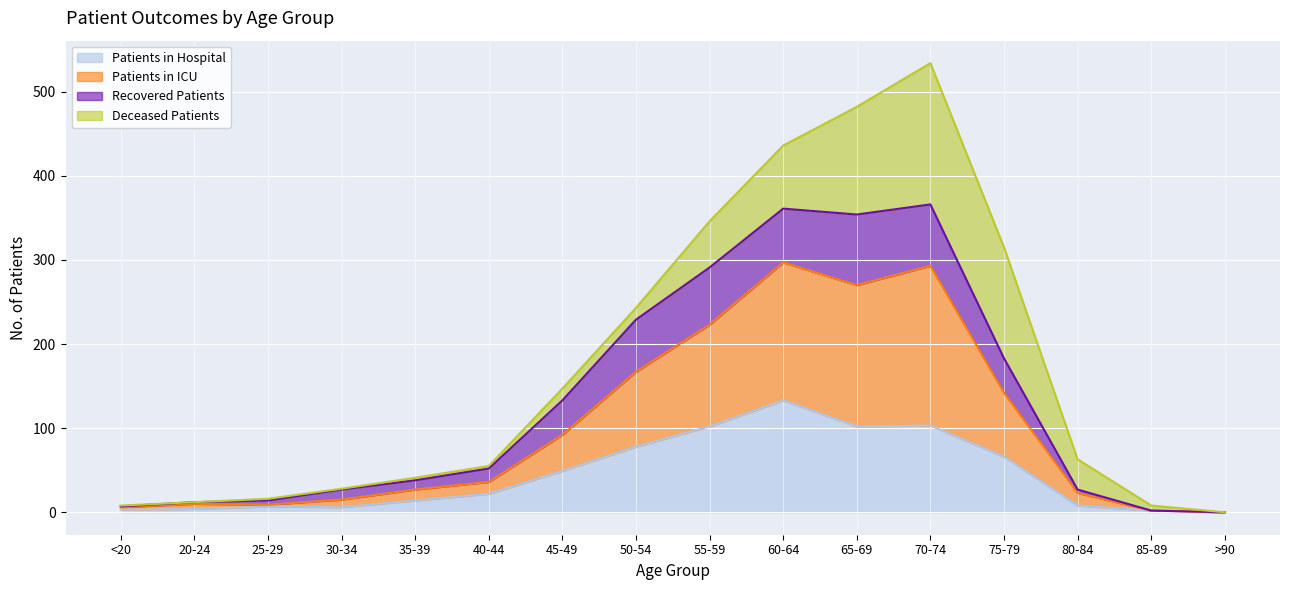

What are all the series names shown in the legend?

Patients in Hospital, Patients in ICU, Recovered Patients, Deceased Patients